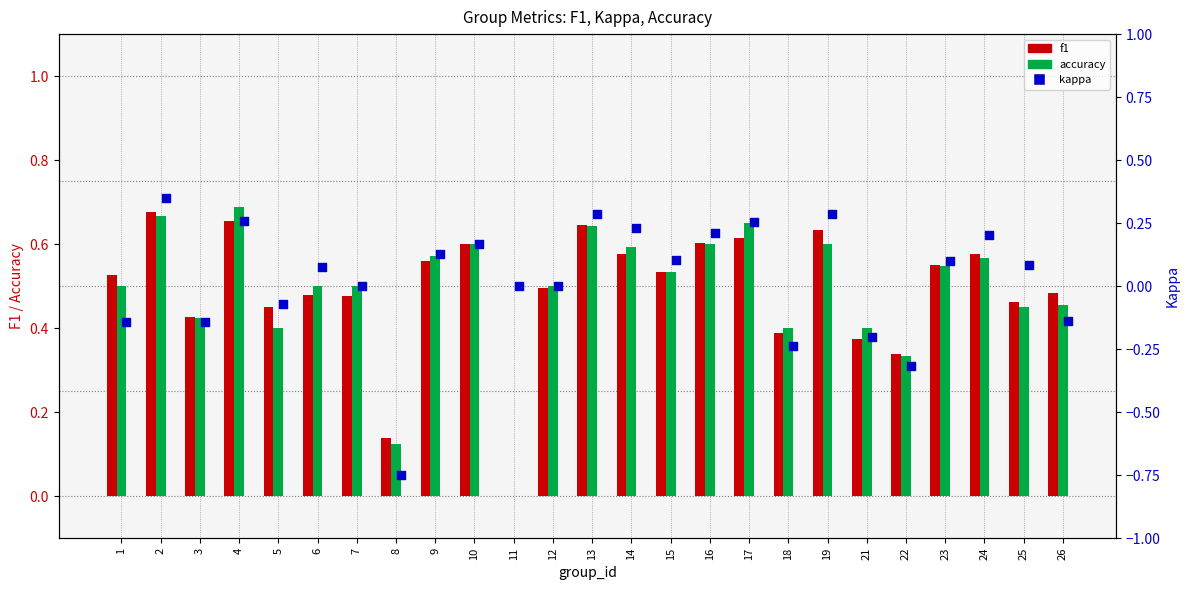

At how many categories does at least one series exceed 0?

24